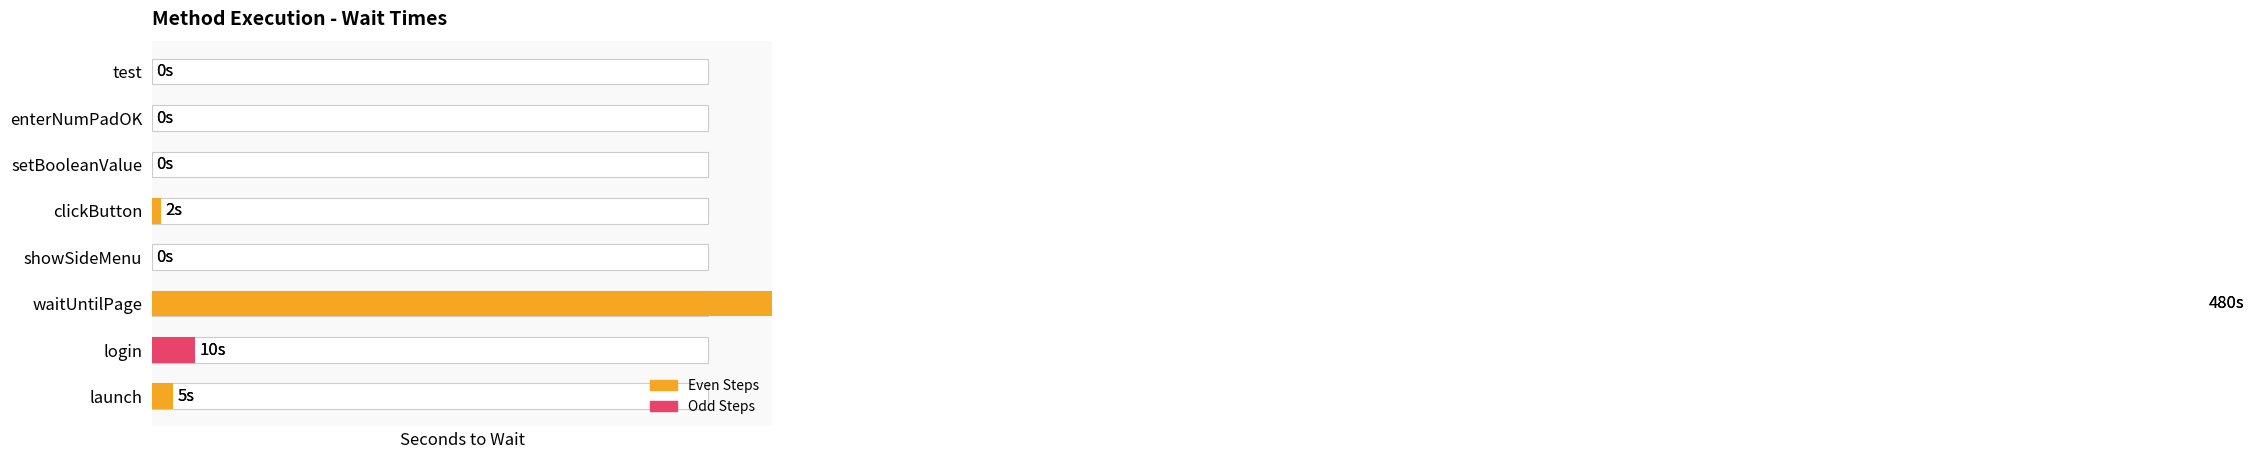

True or false: the data shows 14 at login.

False